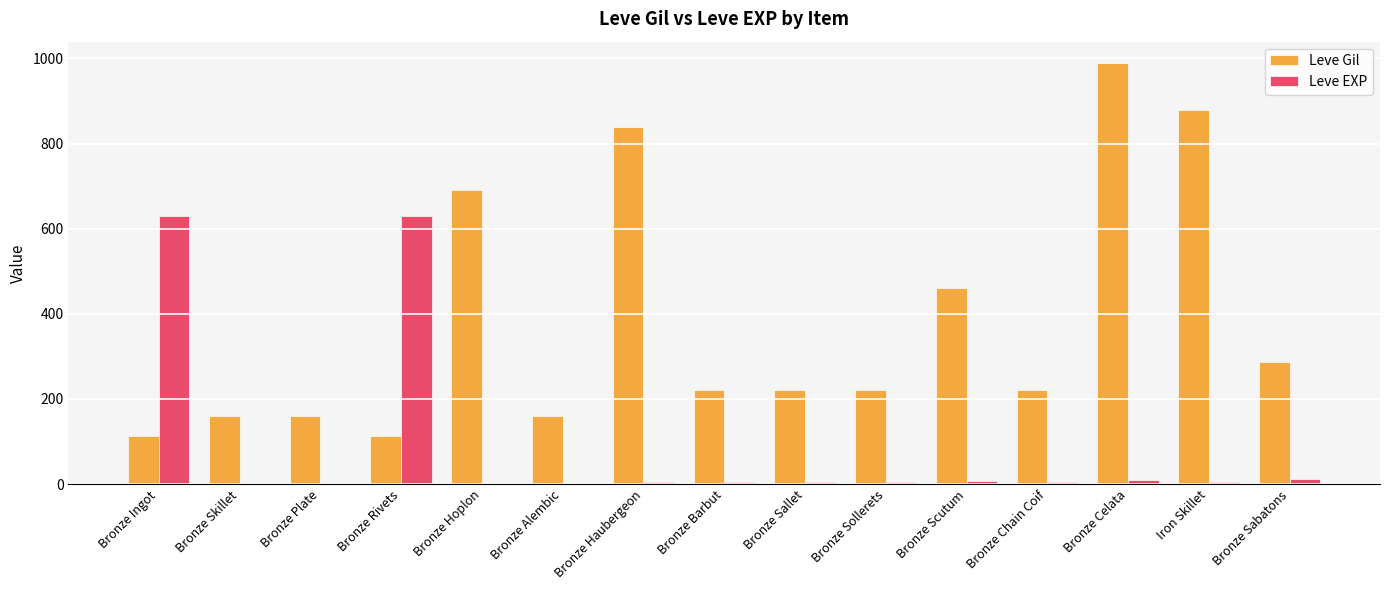

What are all the series names shown in the legend?

Leve Gil, Leve EXP